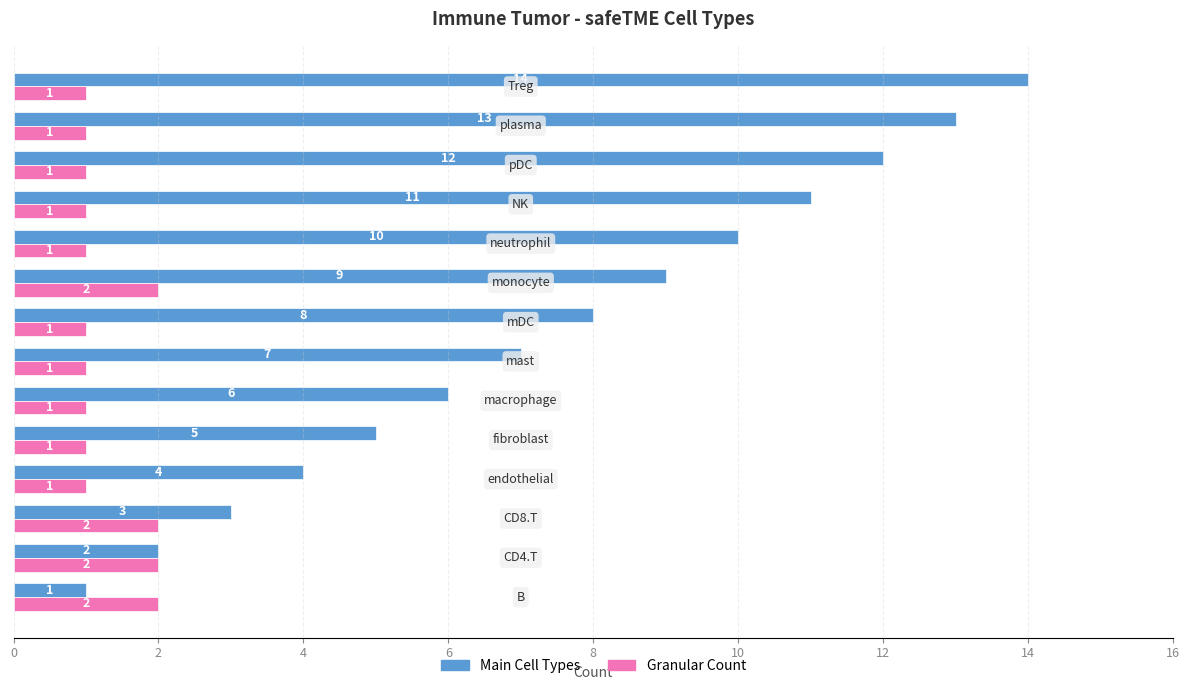

List the series in order of their peak value, lowest first.

Granular Count, Main Cell Types